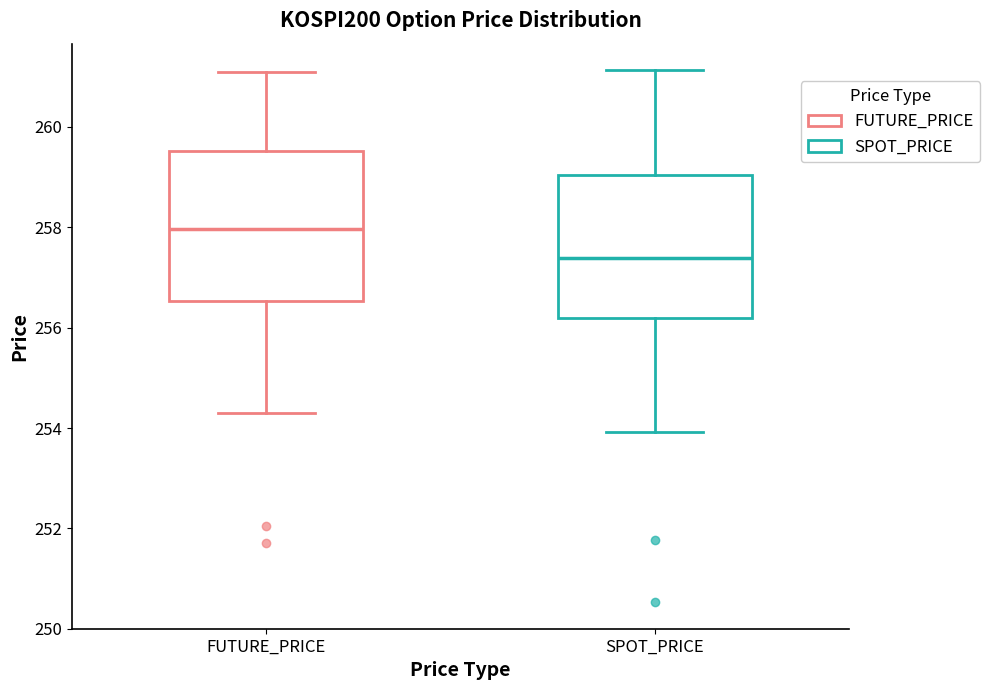

Reading left to right, read every box against the y-axis: the position of its median line, the range the box covers, and the ends of its whiskers. The values are not printed on the chart, so give them approximately, as read against the axis.

FUTURE_PRICE: median 258.0, box 256.6 to 259.6, whiskers 254.4 to 261.2
SPOT_PRICE: median 257.4, box 256.2 to 259.0, whiskers 254.0 to 261.2